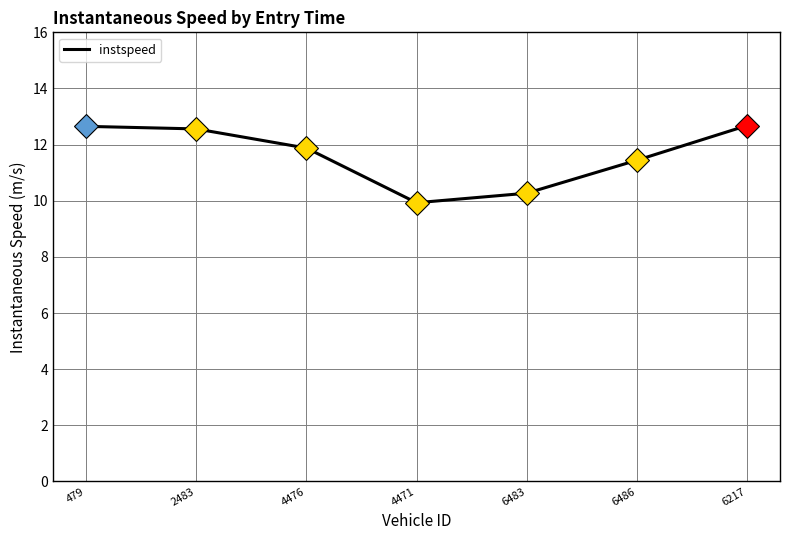

Between 6217 and 6483, which is larger?

6217